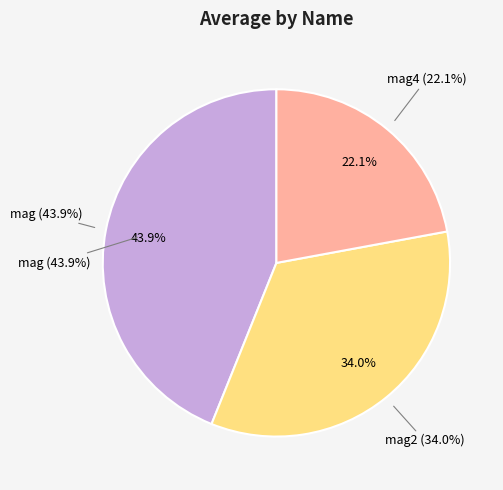

Does cluster size account for over 50% of the chart?

Yes